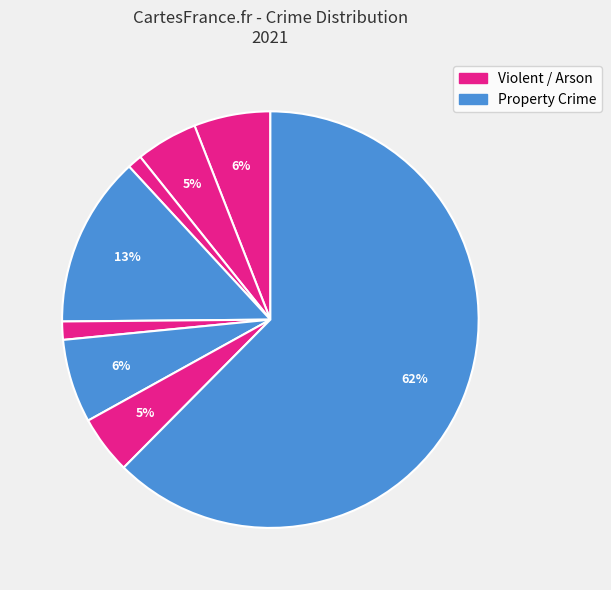

How many slices are in this pie chart?

8